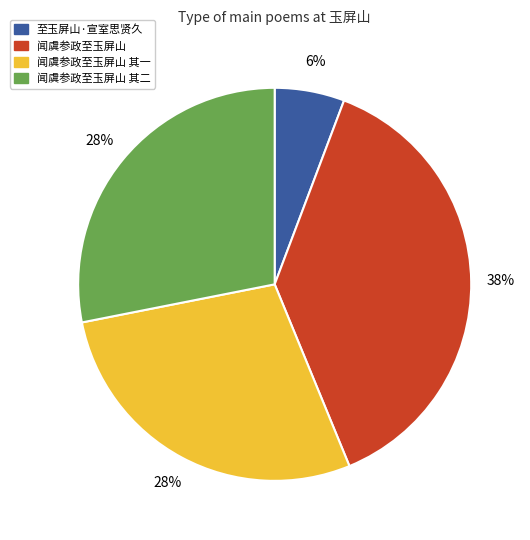

Does any single category account for the majority?

No